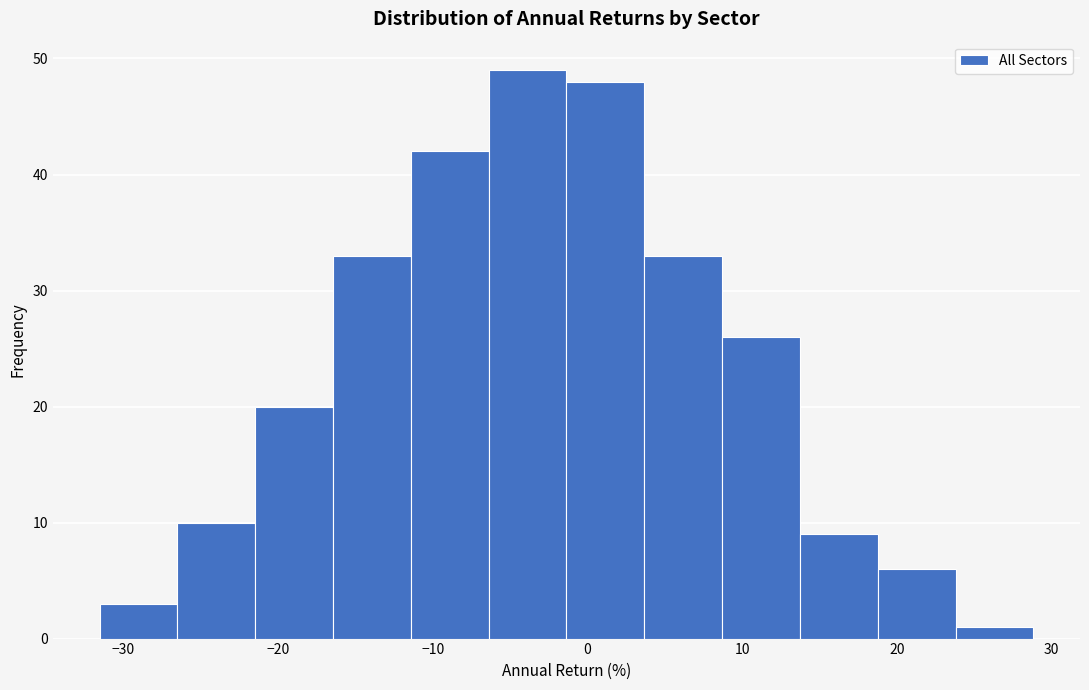

Reading left to right, transcribe this chart: for each bar, give the range it covers on the x-axis and its height. Neither the bar edges nor the heights are printed on the chart, so give them approximately, as read against the axes.

-32 to -26: 3
-26 to -21: 10
-21 to -16: 20
-16 to -11: 33
-11 to -6: 42
-6 to -1: 49
-1 to 4: 48
4 to 9: 33
9 to 14: 26
14 to 19: 9
19 to 24: 6
24 to 29: 1